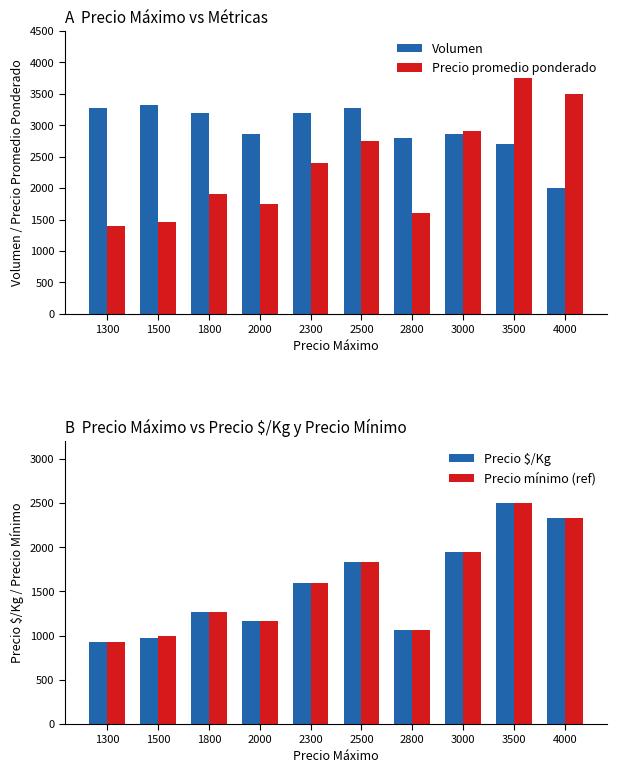

Is it true that Precio $/Kg equals 1067 at 2800?

True